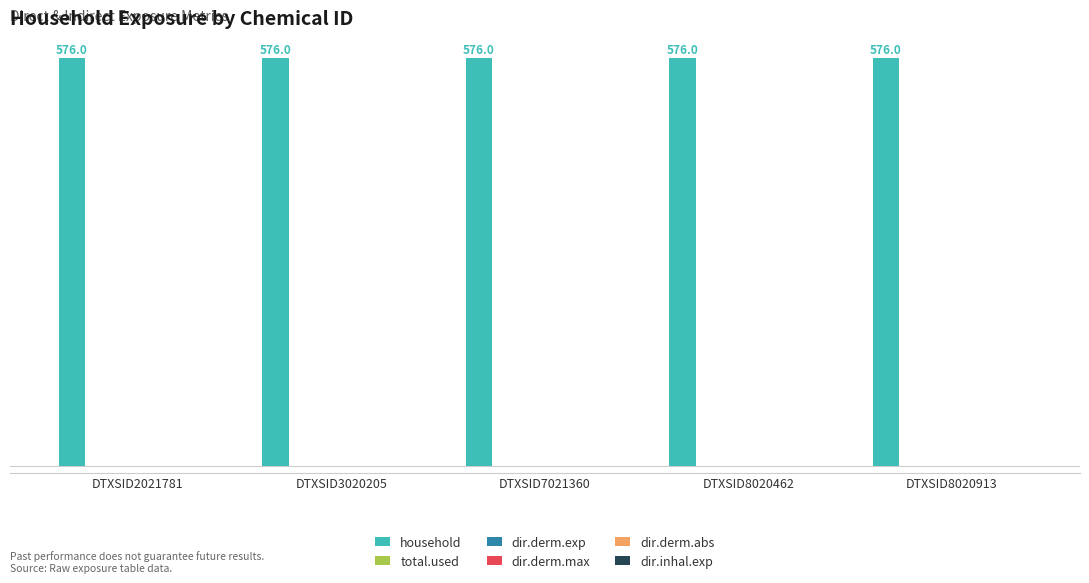

Is the value of dir.inhal.exp at DTXSID8020913 greater than the value of dir.derm.exp at DTXSID7021360?

No